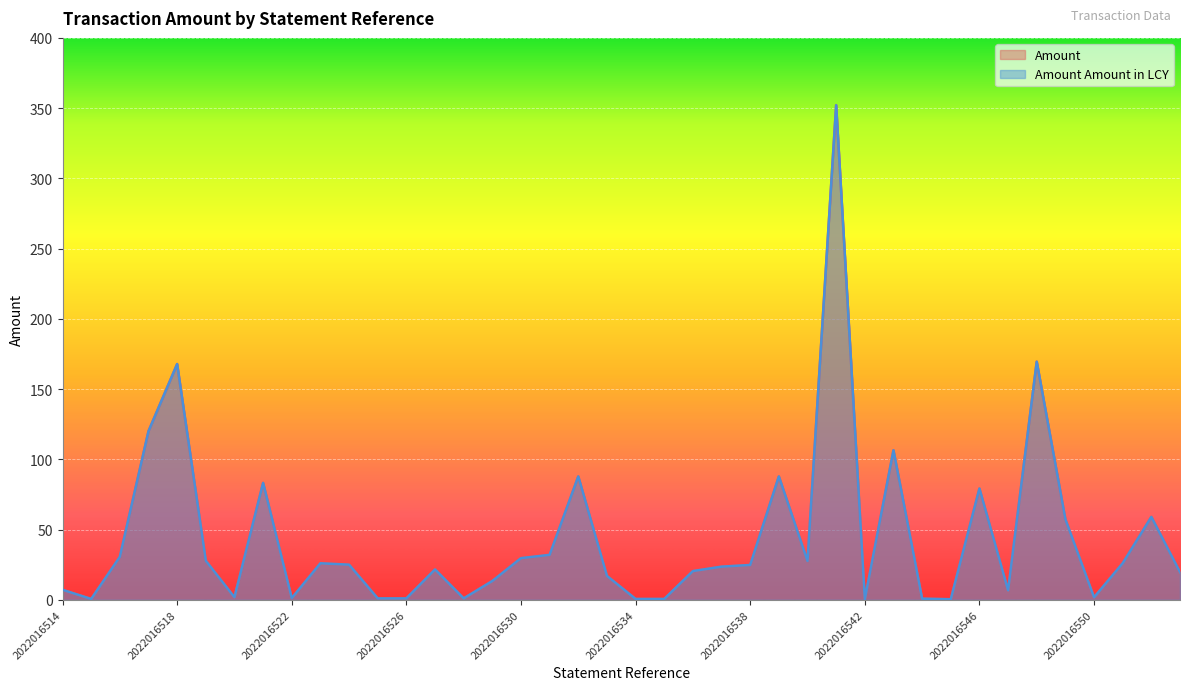

What is the total value across all series at 2022016550?

3.5